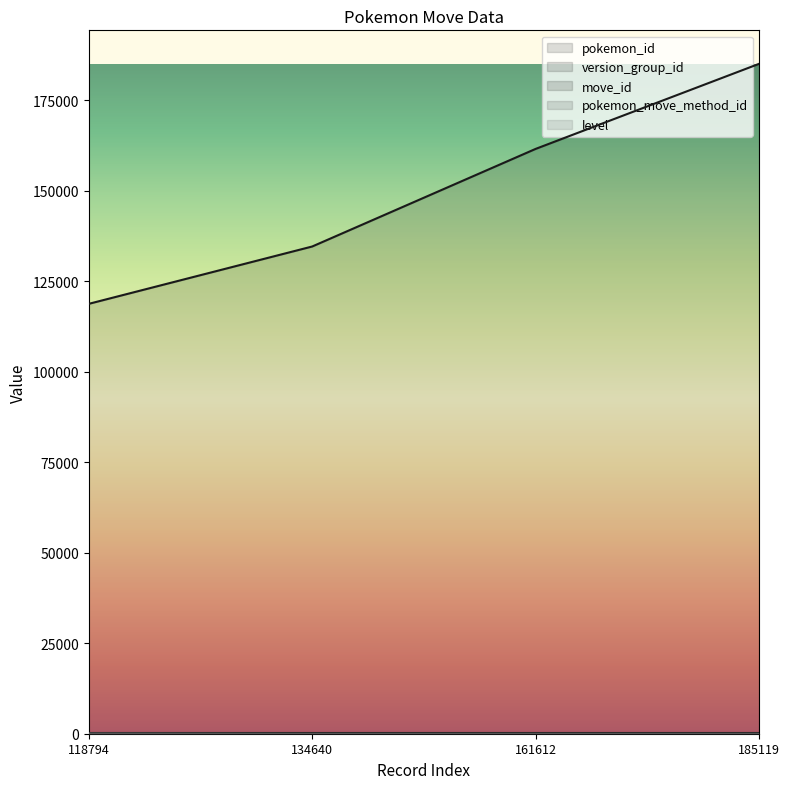

True or false: pokemon_id has more than 2 points higher than both neighbors.

False